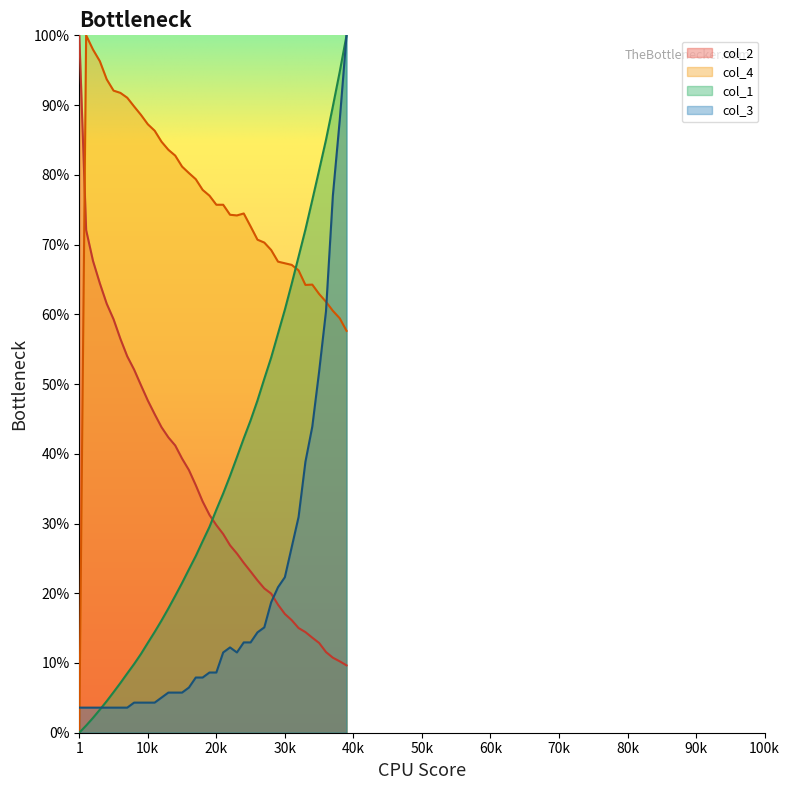

True or false: col_1 and col_2 intersect in this chart.

True